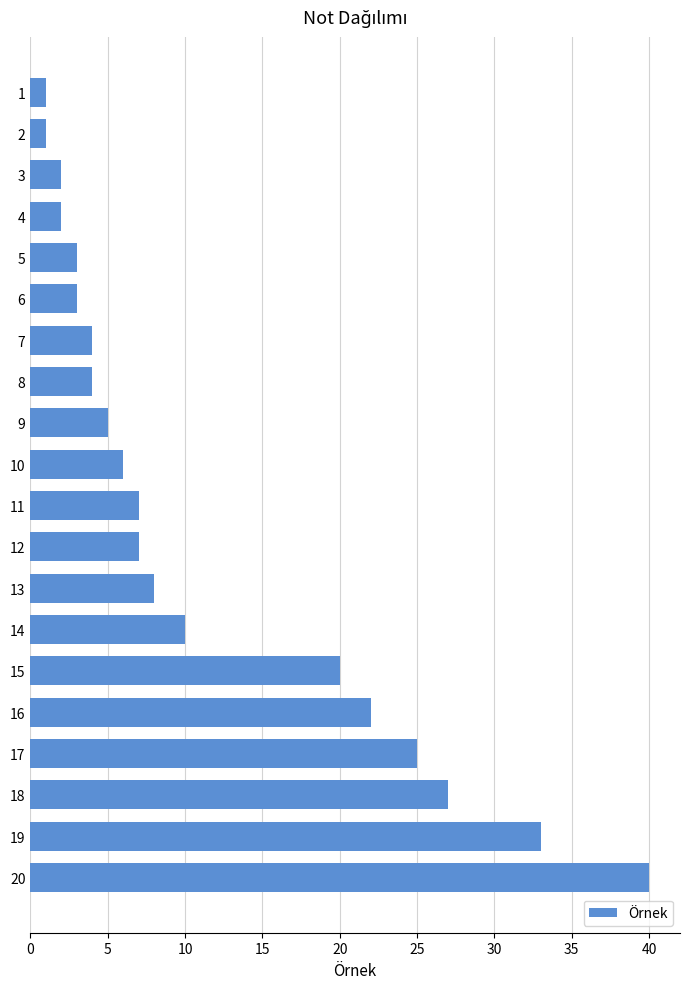

What is the greatest value displayed?

40